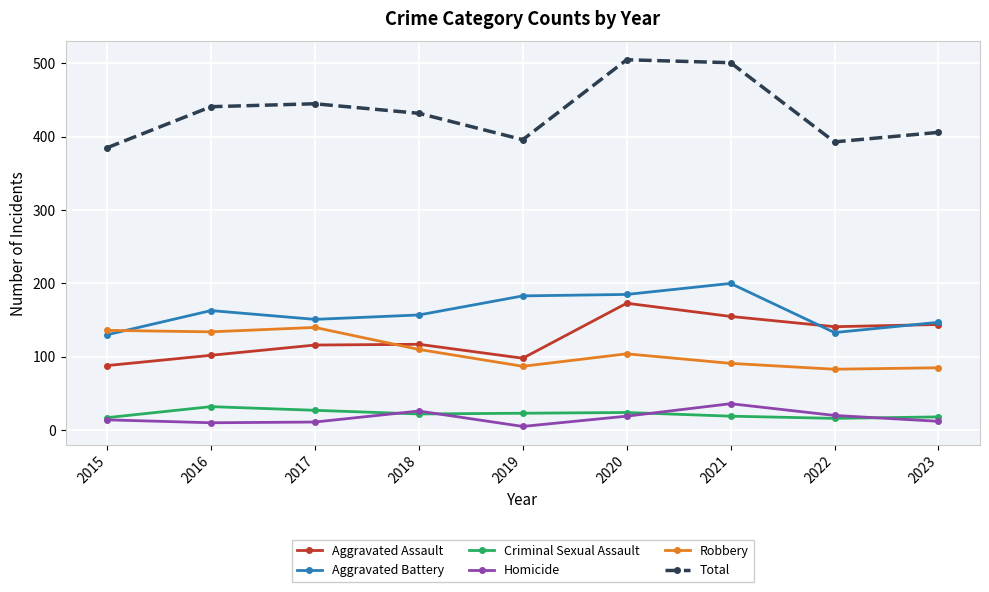

What is the minimum value for Aggravated Battery?

130